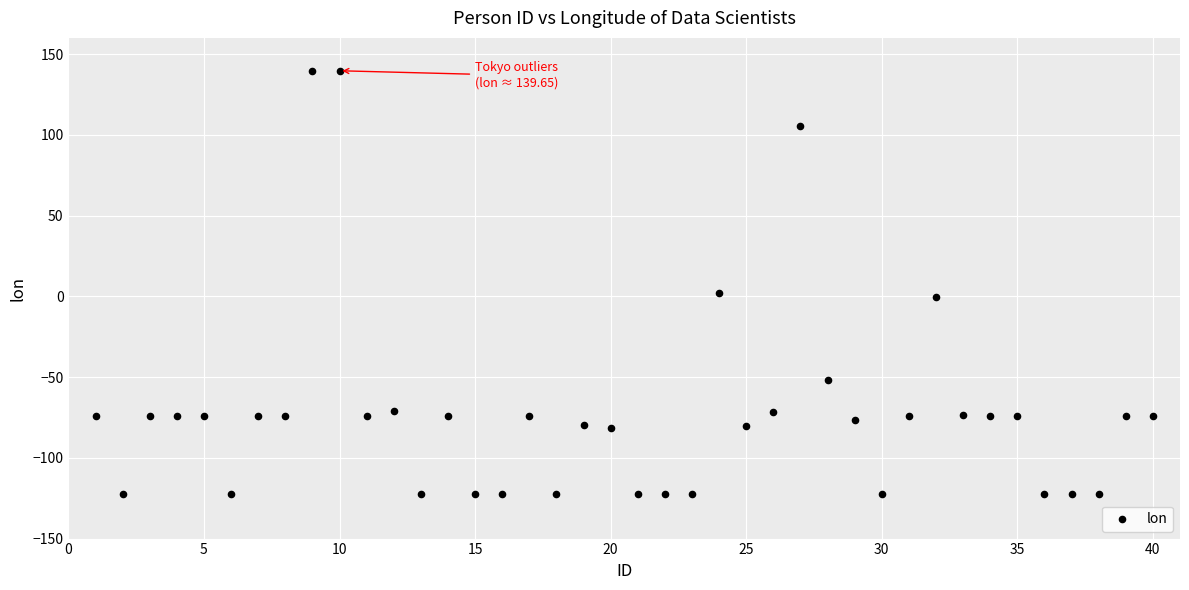

What is the range of Y values (max minus min)?

262.1